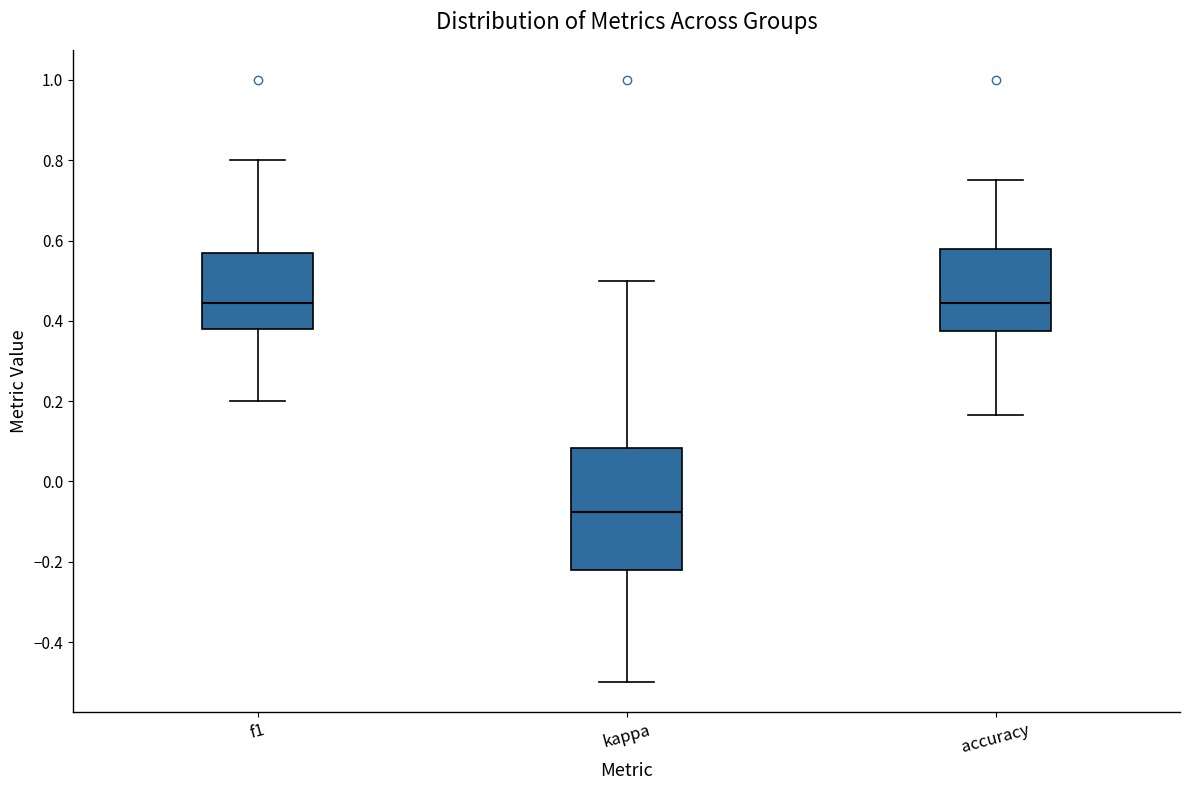

Reading left to right, read every box against the y-axis: the position of its median line, the range the box covers, and the ends of its whiskers. The values are not printed on the chart, so give them approximately, as read against the axis.

f1: median 0.44, box 0.38 to 0.58, whiskers 0.20 to 0.80
kappa: median -0.08, box -0.22 to 0.08, whiskers -0.50 to 0.50
accuracy: median 0.44, box 0.38 to 0.58, whiskers 0.16 to 0.76